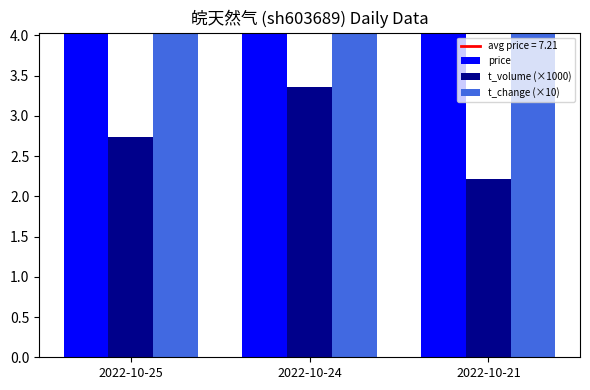

What is the highest value of the t_volume (×1000) series?

3.4